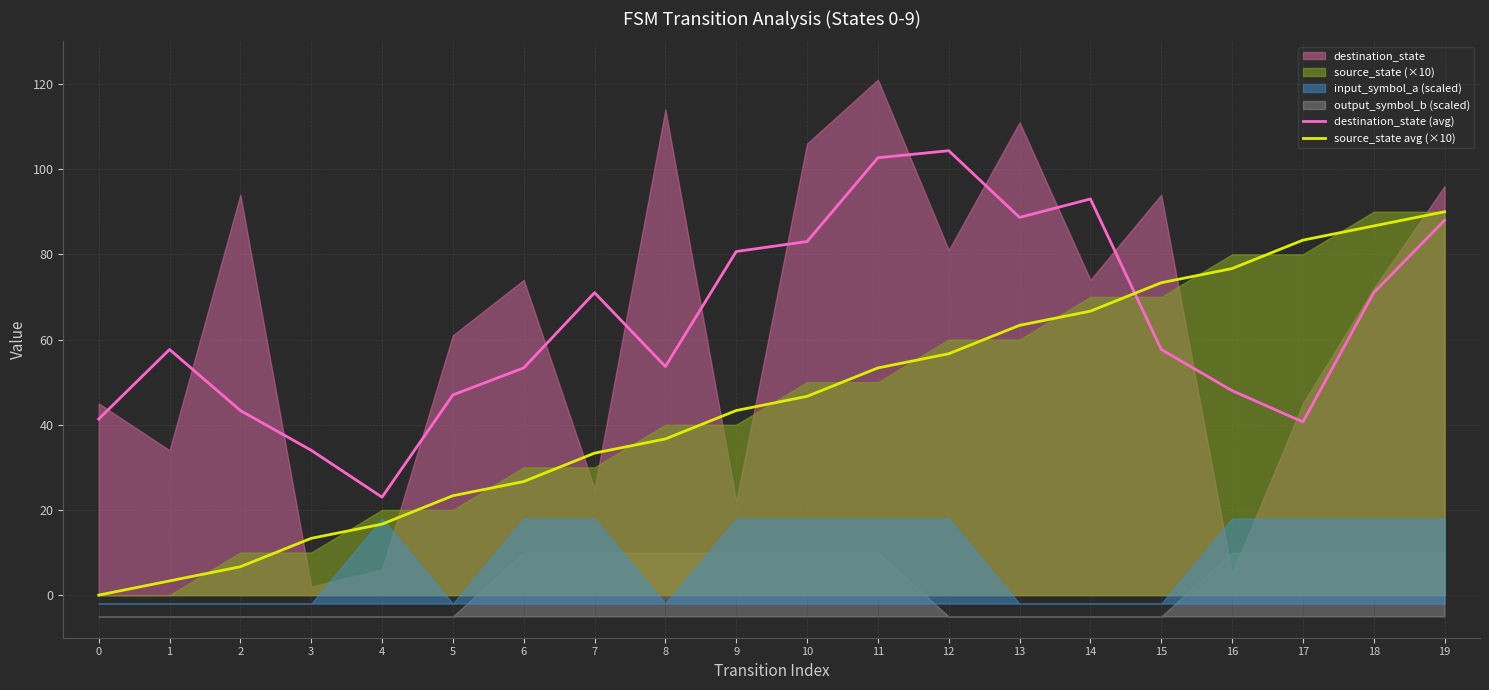

Where do destination_state (avg) and source_state avg (×10) first cross each other?

14 and 15